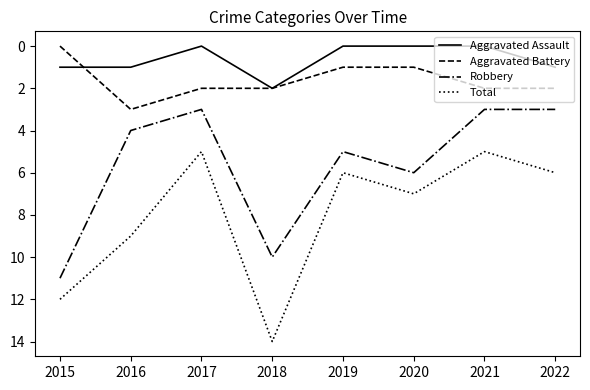

True or false: Total and Robbery cross at least once.

False